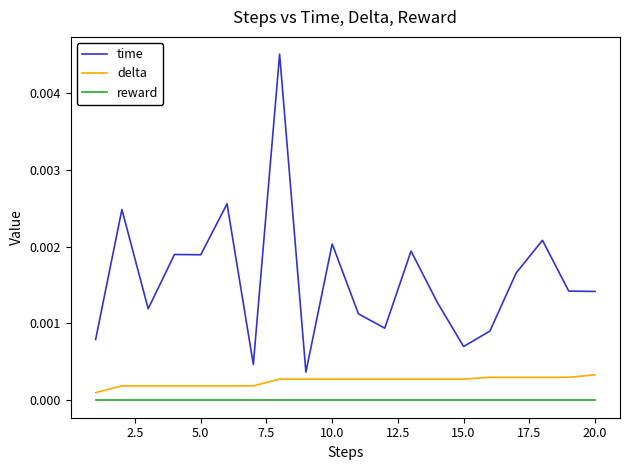

Which series has the widest spread of values?

time